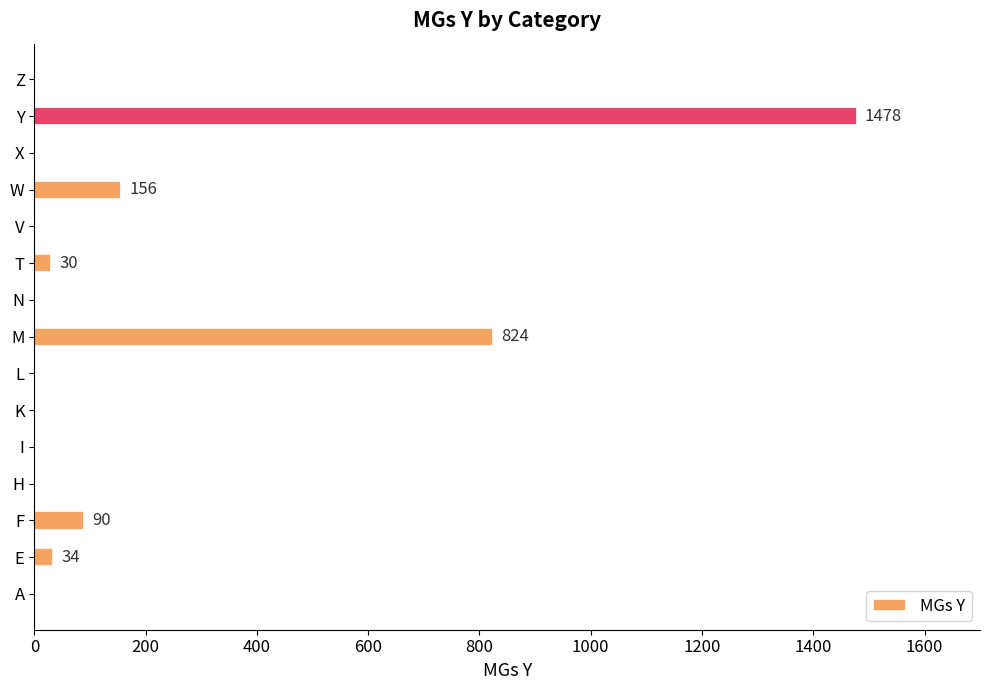

The chart shows a value of 34 at E. True or false?

True